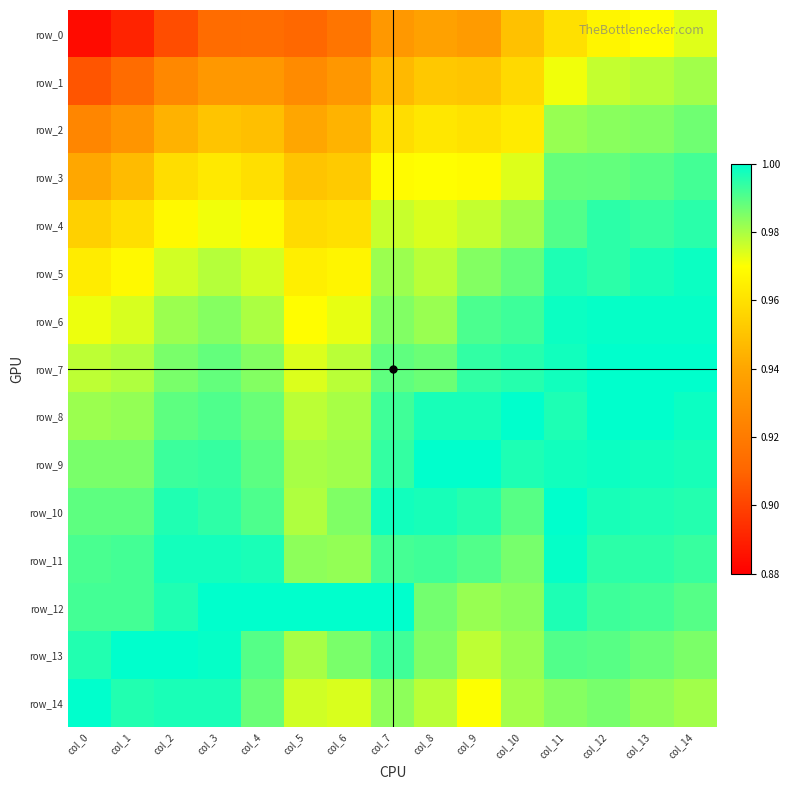

True or false: row_13 has a value of 1.0 at col_2.

True